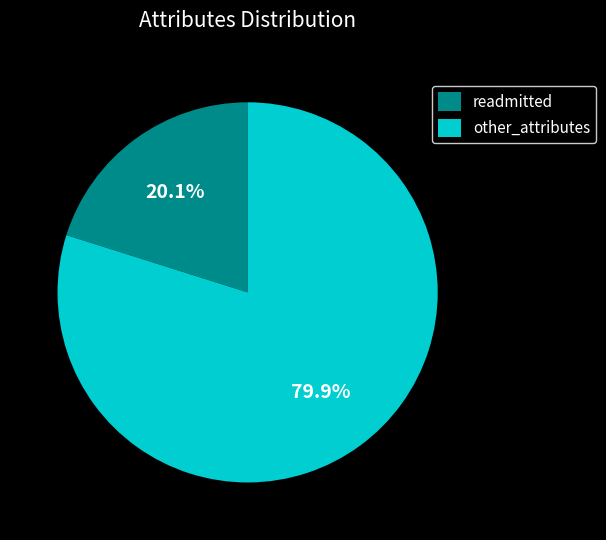

What portion of the pie excludes readmitted?

79.9%